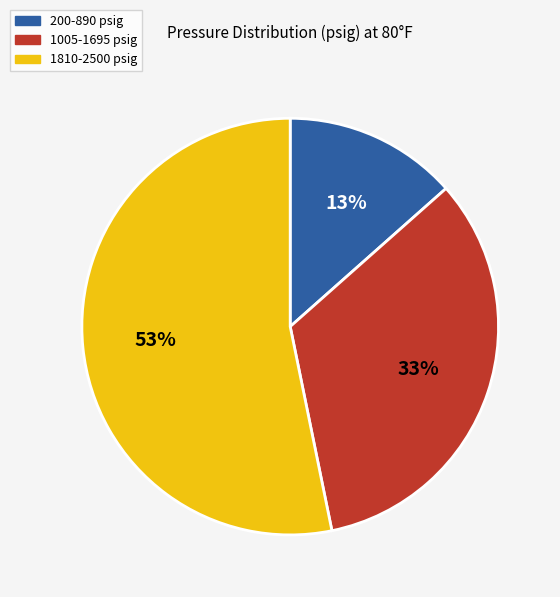

How many slices are in this pie chart?

3